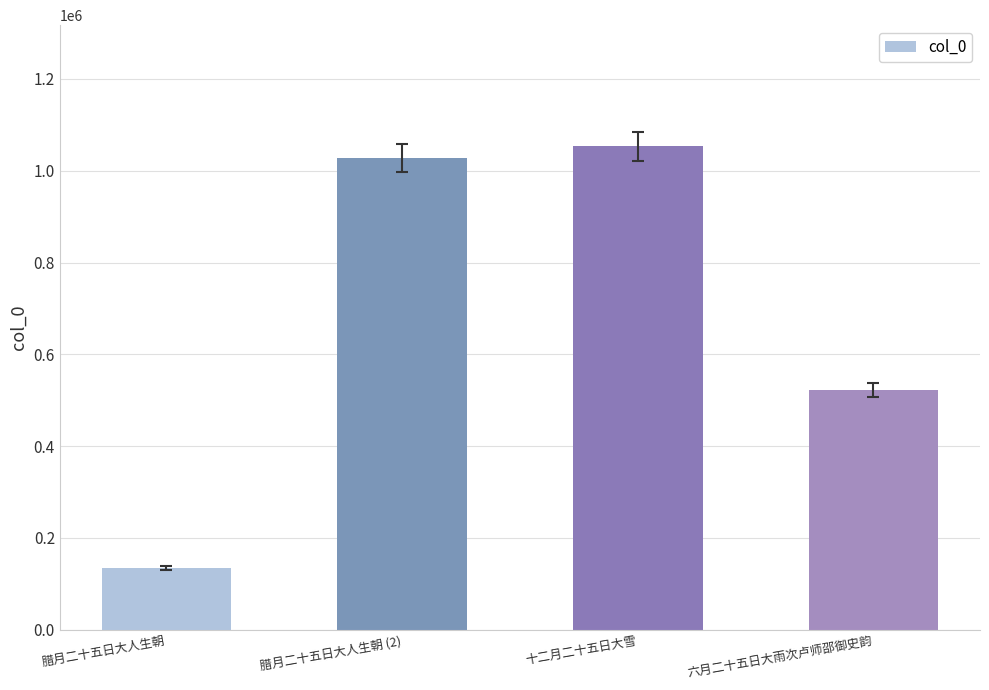

How many distinct data groups are displayed?

1